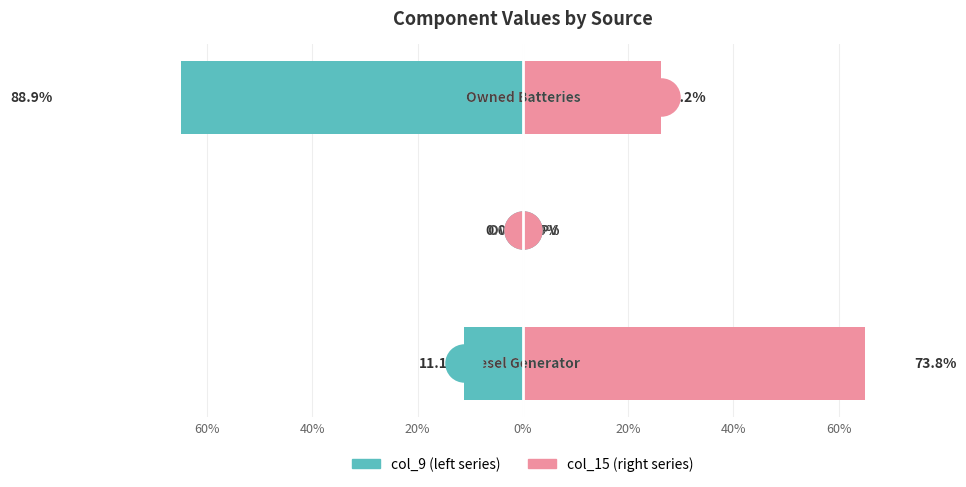

Reading left to right, what are all the values shown in this chart?

col_9 (left): -11.1	0.0	-88.9
col_15 (right): 73.8	0.0	26.2